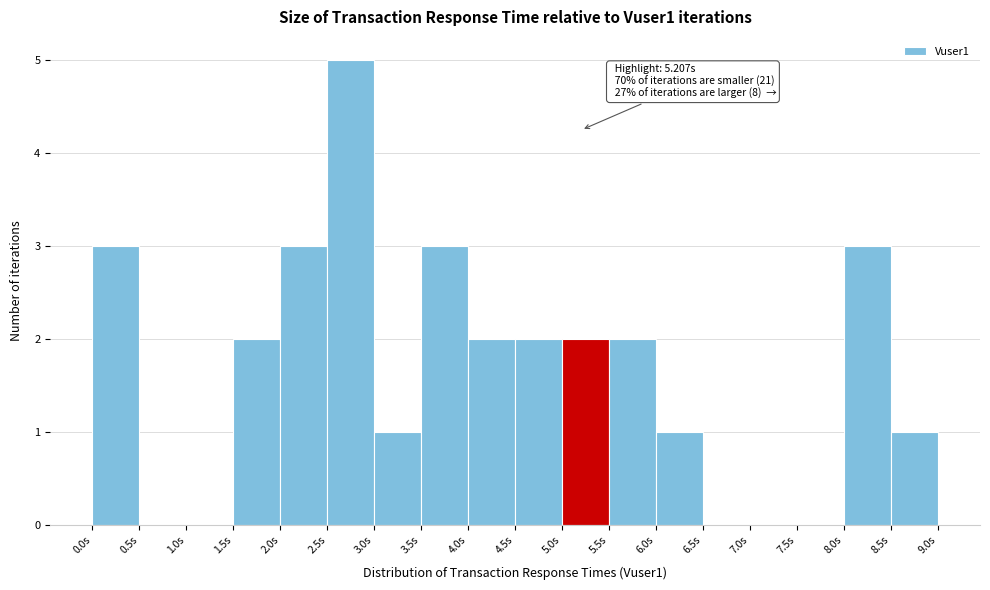

Over which range of the x-axis is the bar tallest?

2.5 to 3.0